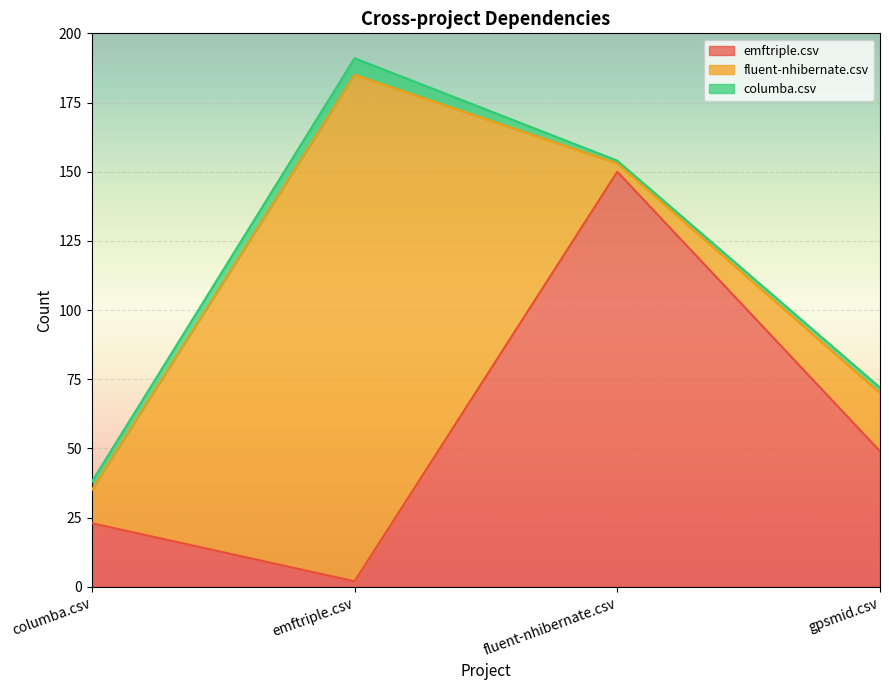

Between gpsmid.csv and columba.csv, which is larger?

gpsmid.csv